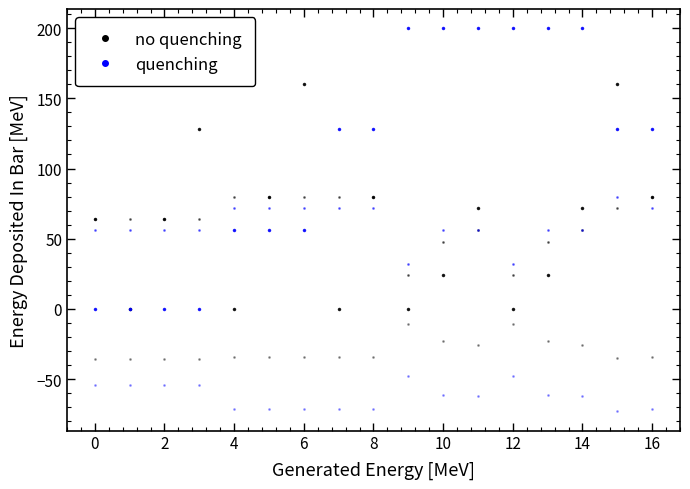

How many lines are shown in the chart?

6